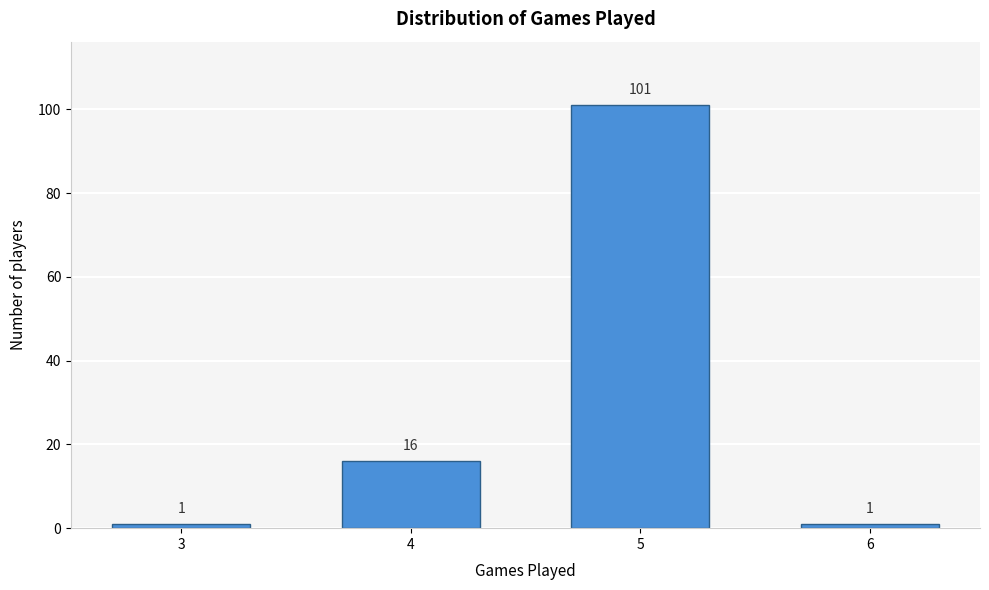

Reading left to right, extract all data points from this chart.

3=1	4=16	5=101	6=1